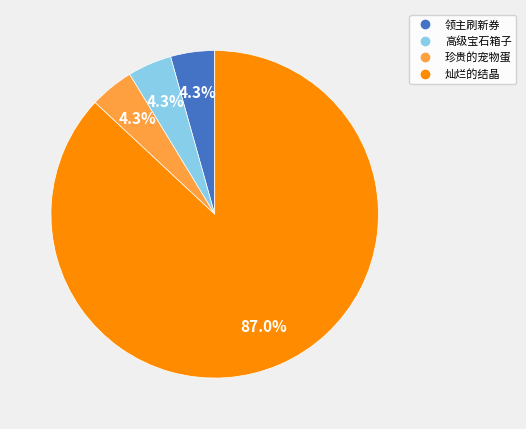

How much of the chart is everything except 高级宝石箱子?

95.7%